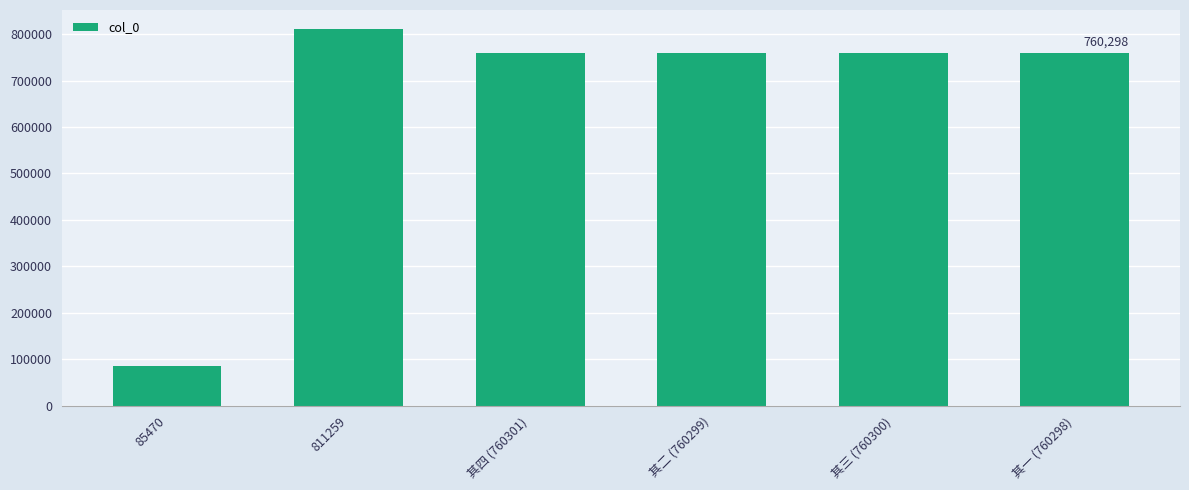

What is the label of the 2nd bar from the left?

811259